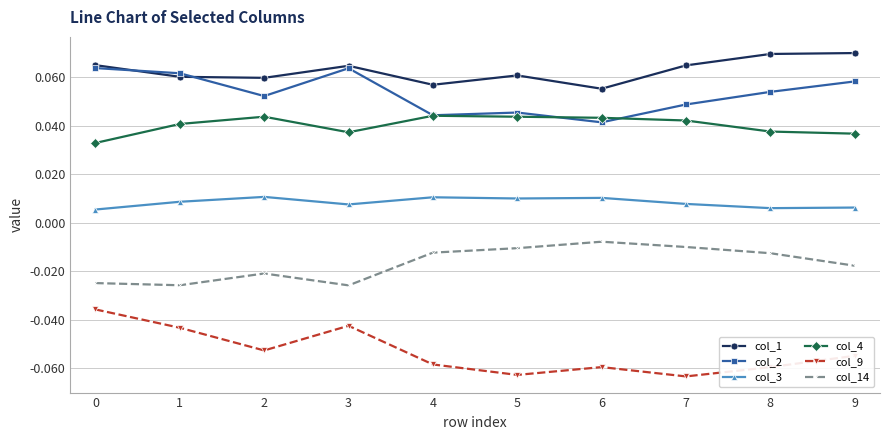

Where is the first local maximum for col_4?

2